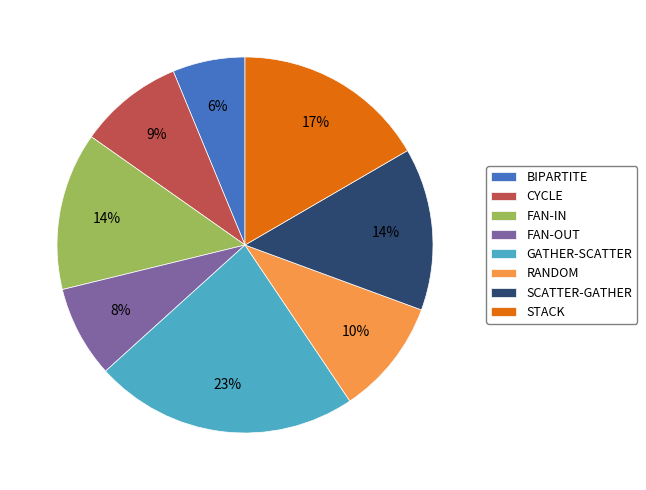

Is the sum of SCATTER-GATHER and BIPARTITE greater than half?

No